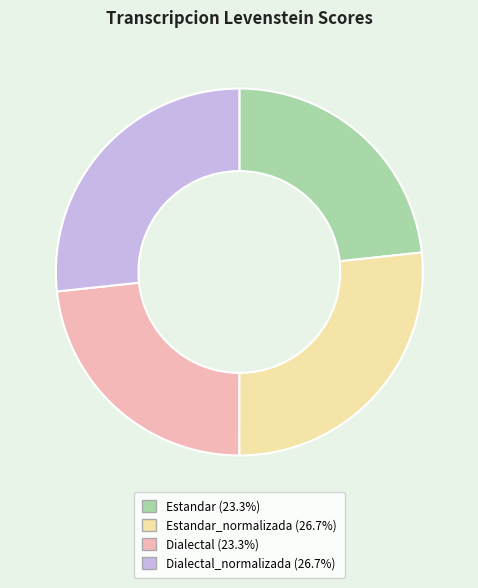

Is there any slice that represents more than half of the pie?

No